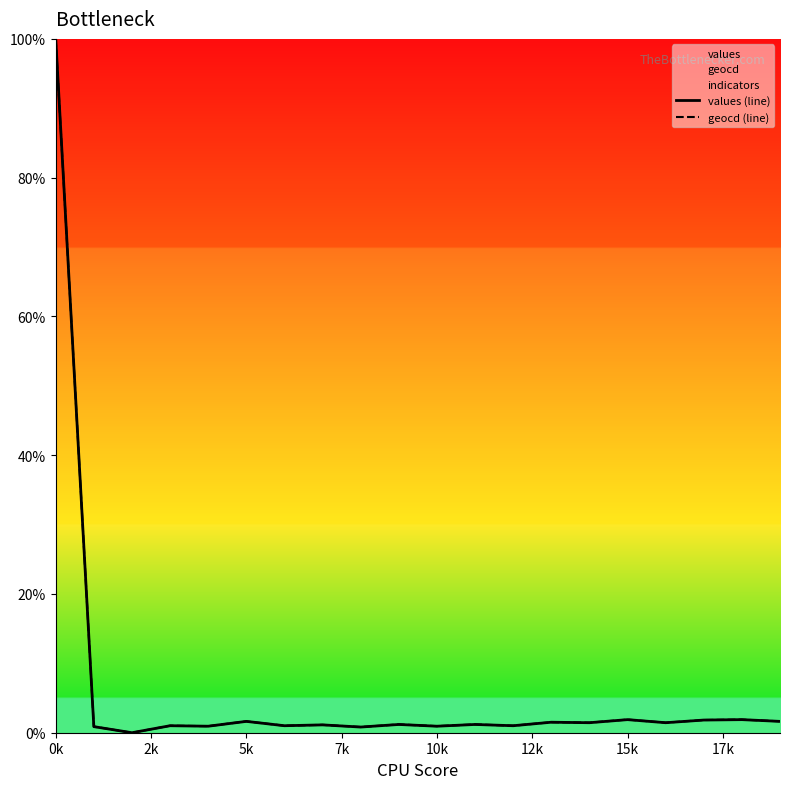

What is the label of the 4th point from the right?

16